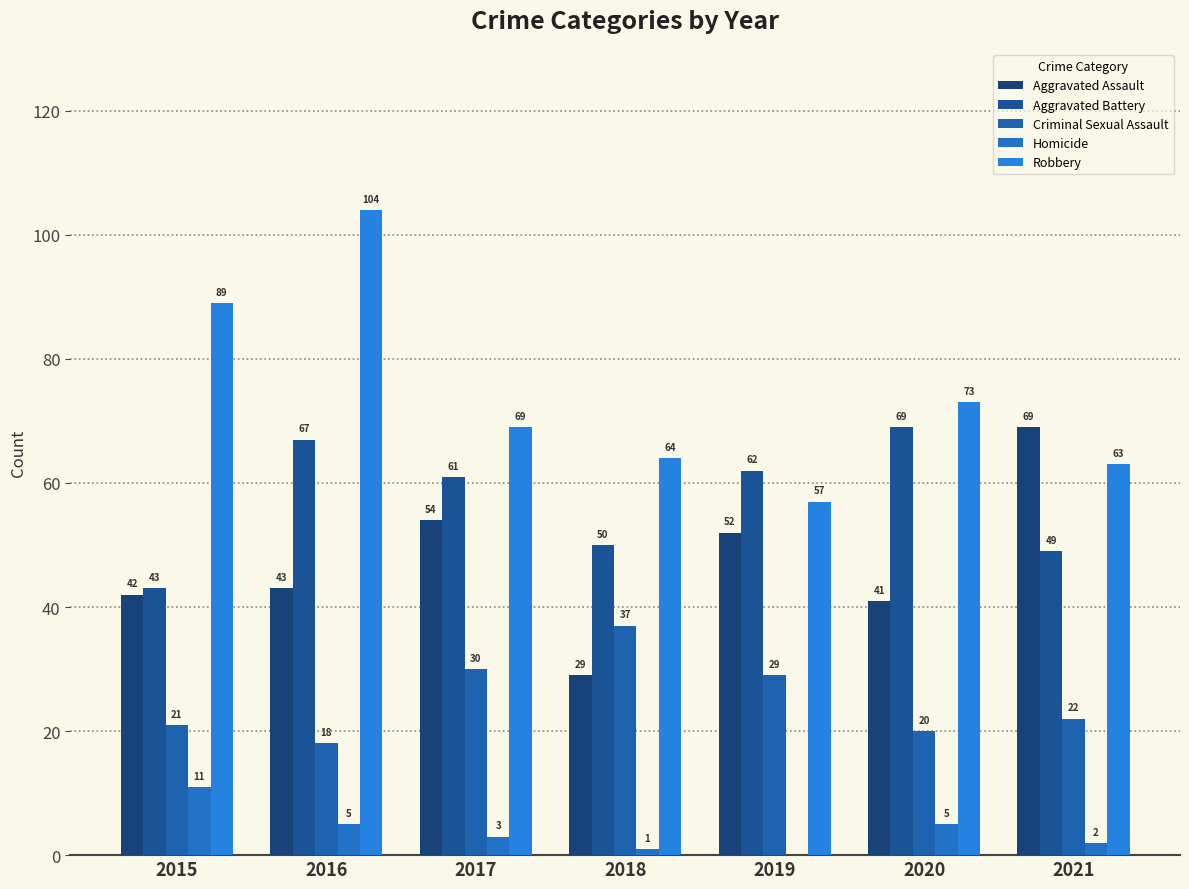

Between 2015 and 2020, which is larger?

2015